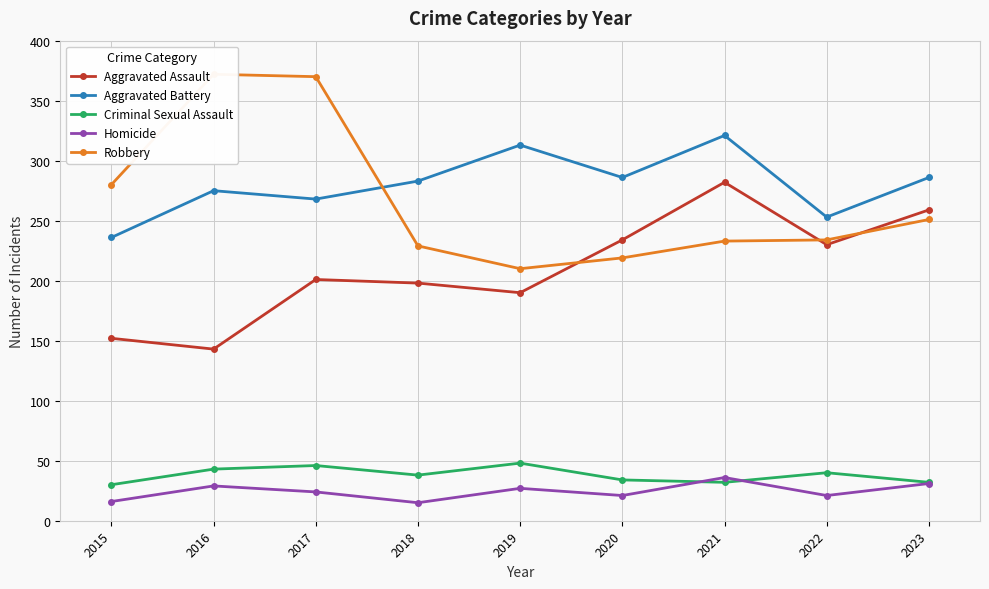

What value does the Robbery series have at 2016, to the nearest 10?

370